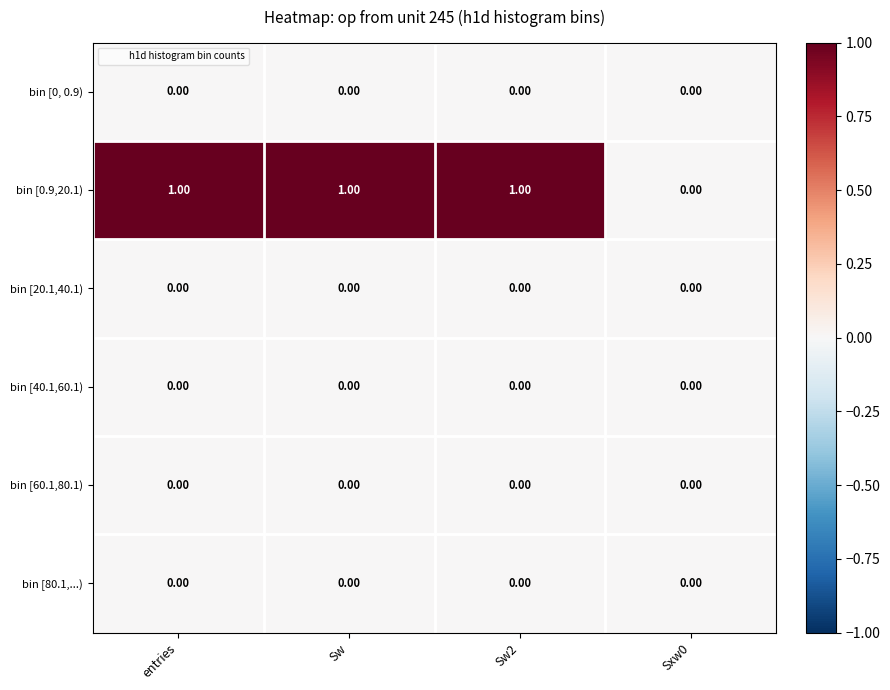

Which series has the widest spread of values?

bin [0.9,20.1)